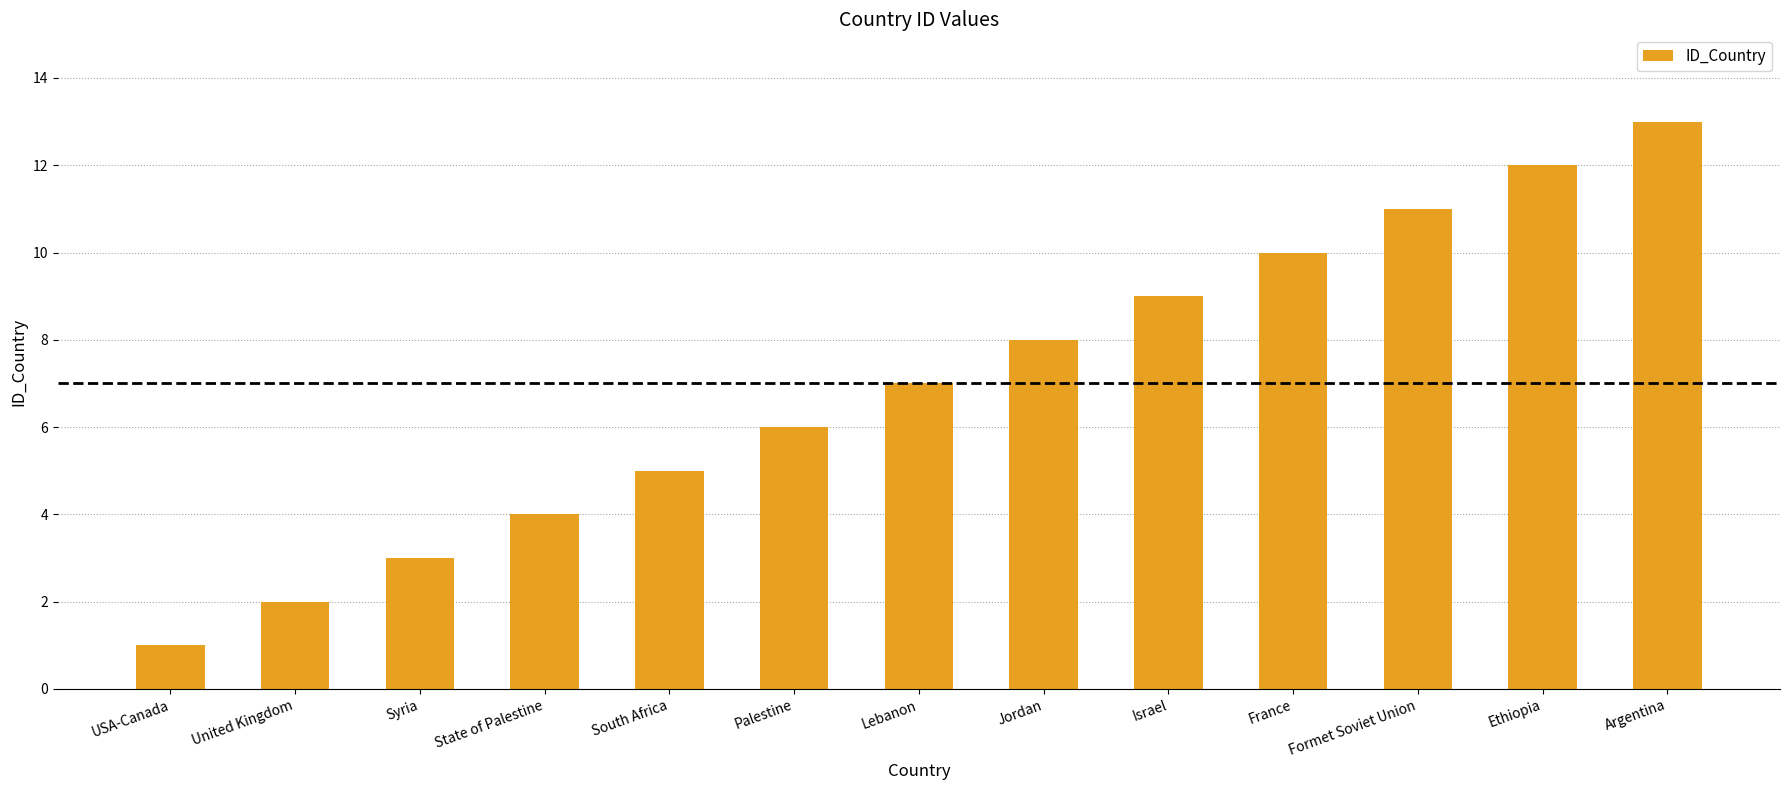

At which category does the chart reach its minimum across all series?

USA-Canada